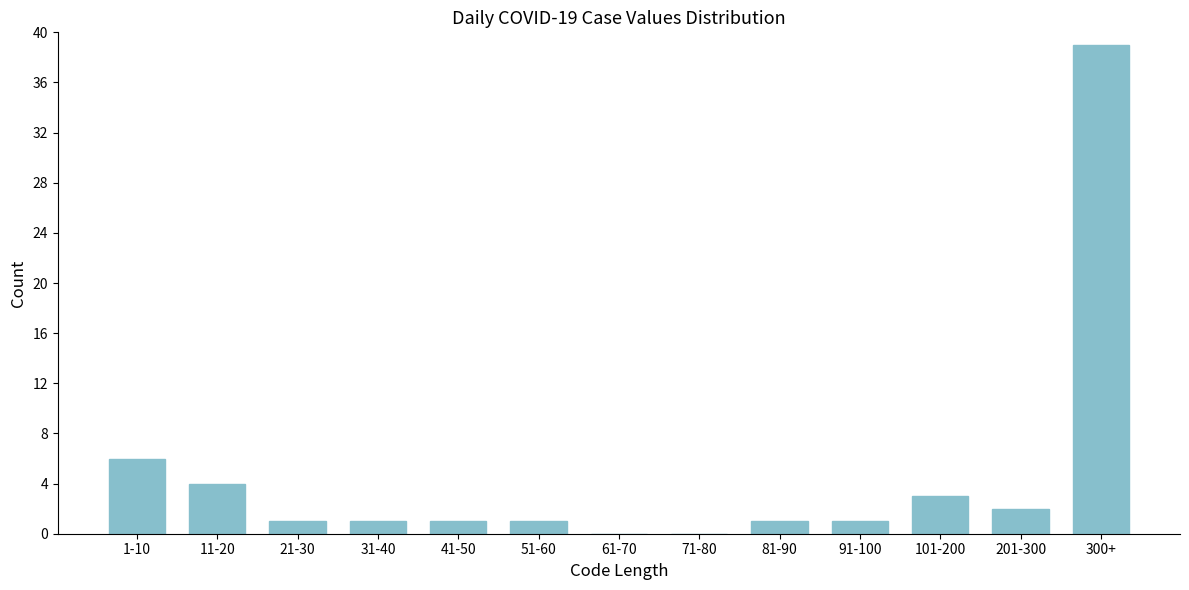

Reading left to right, list all the values displayed in this chart.

1-10=6	11-20=4	21-30=1	31-40=1	41-50=1	51-60=1	61-70=0	71-80=0	81-90=1	91-100=1	101-200=3	201-300=2	300+=39